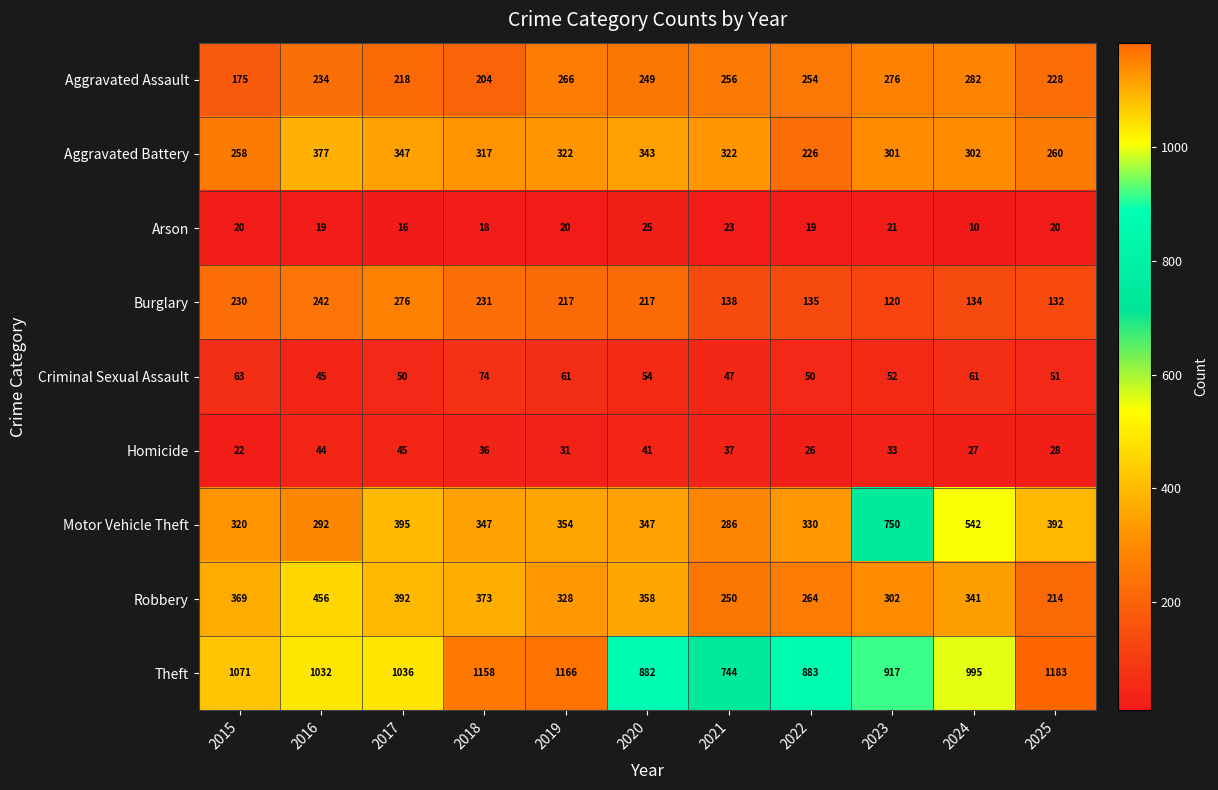

At which category is the sum across all series the highest?

2017